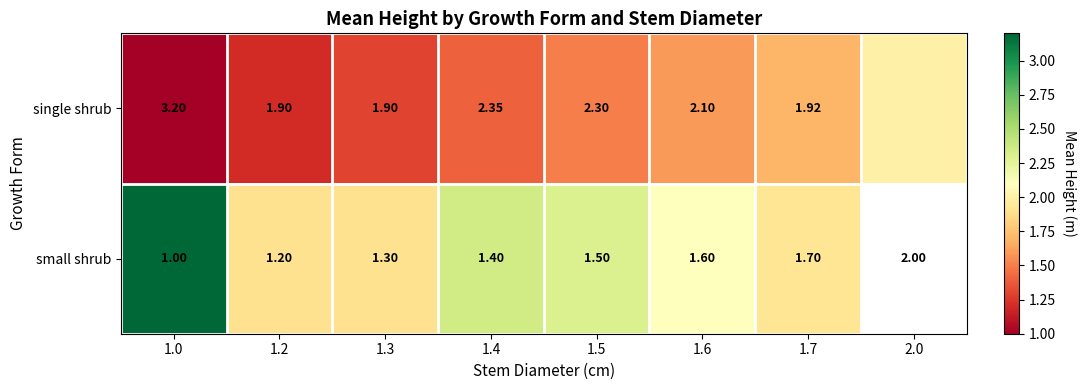

Rank the categories by small shrub value from lowest to highest.

1.2, 1.3, 1.7, 1.6, 1.5, 1.4, 1.0, 2.0